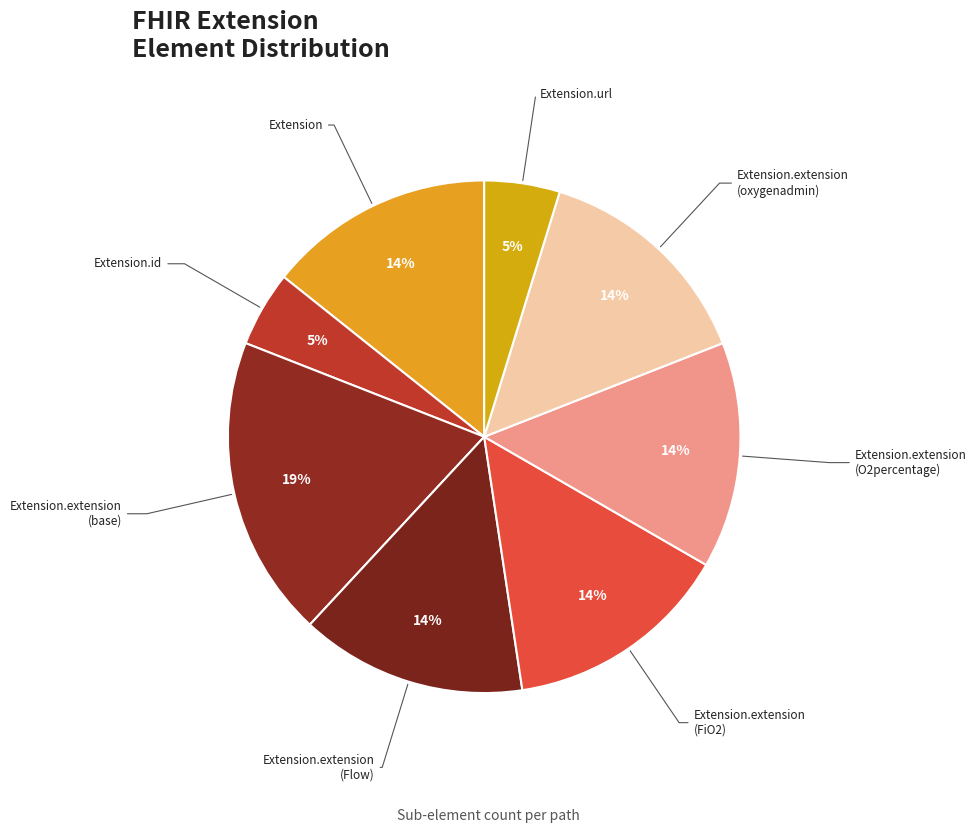

Count the number of slices in the pie.

8